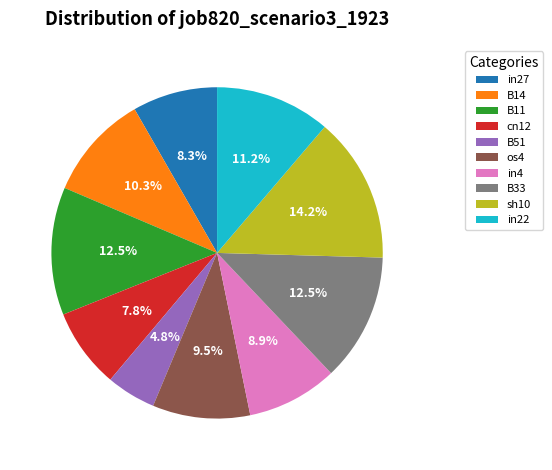

Does sh10 represent more than half of the total?

No